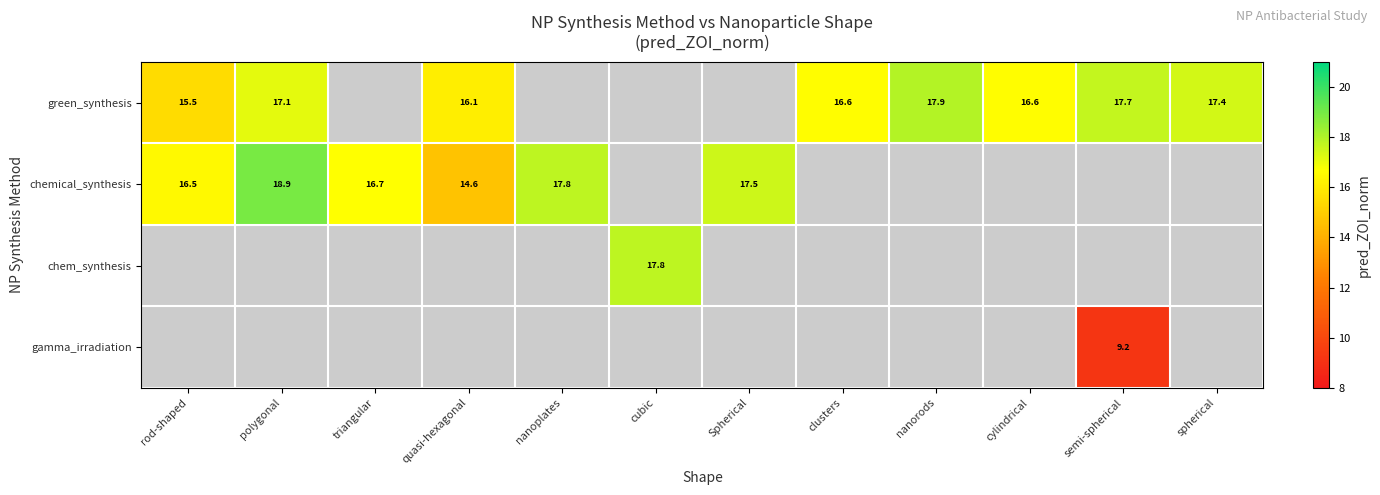

True or false: chemical_synthesis has a value of 5.7 at polygonal.

False